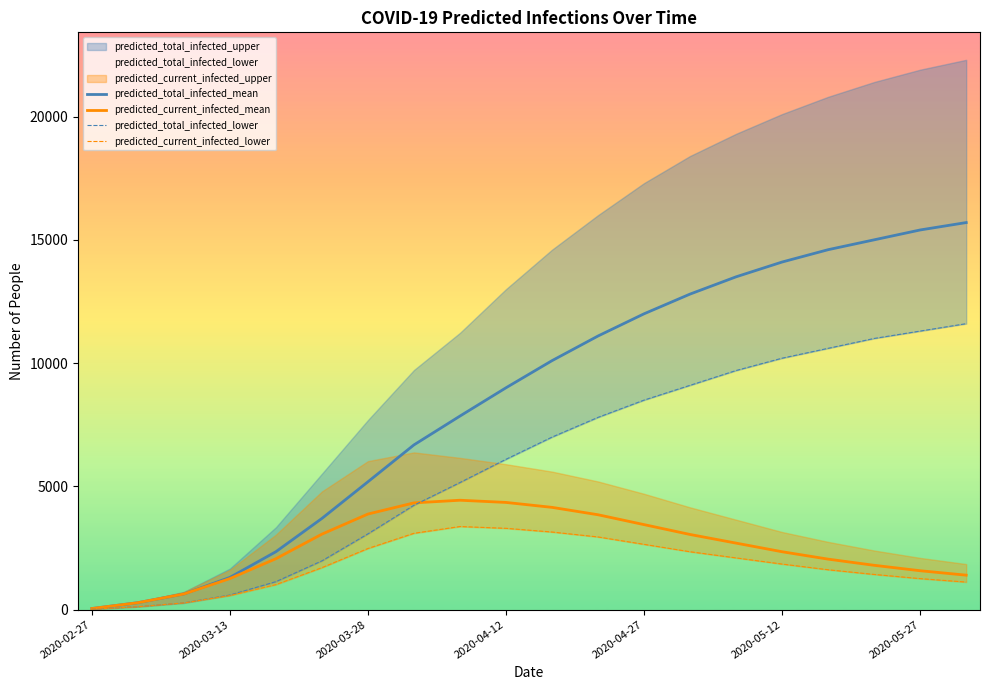

Which series has the widest spread of values?

predicted_total_infected_mean